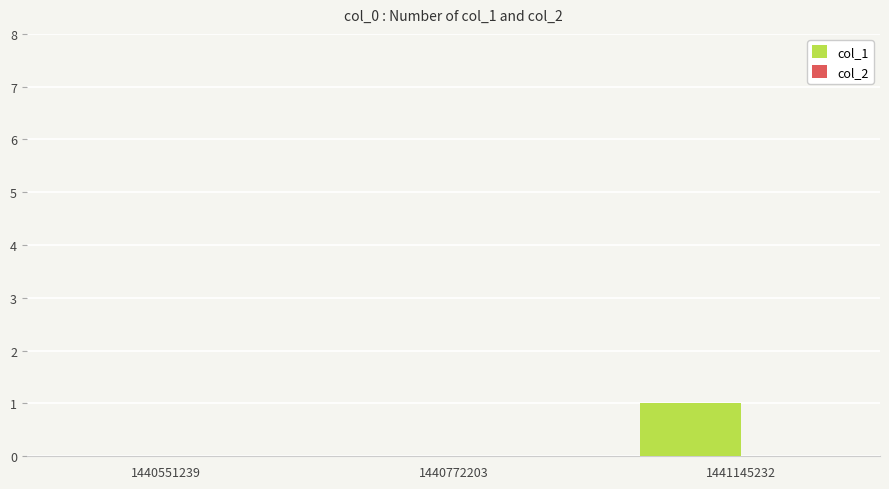

Between 1441145232 and 1440772203, which is larger?

1441145232